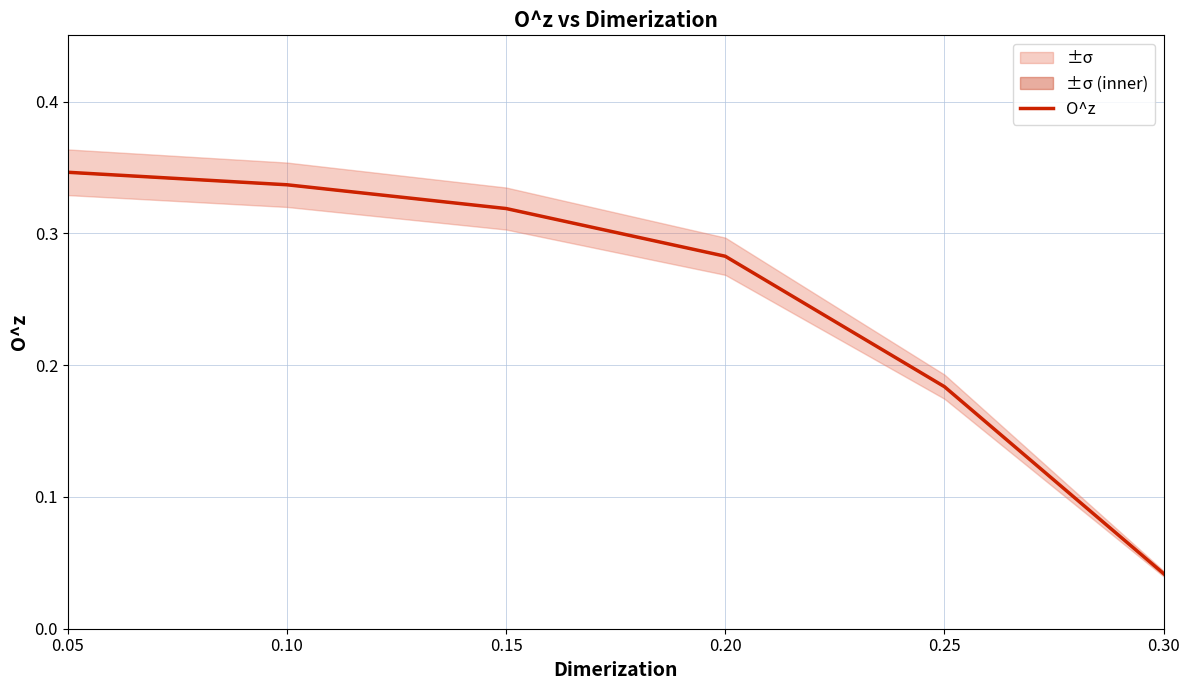

How many lines are shown in the chart?

1